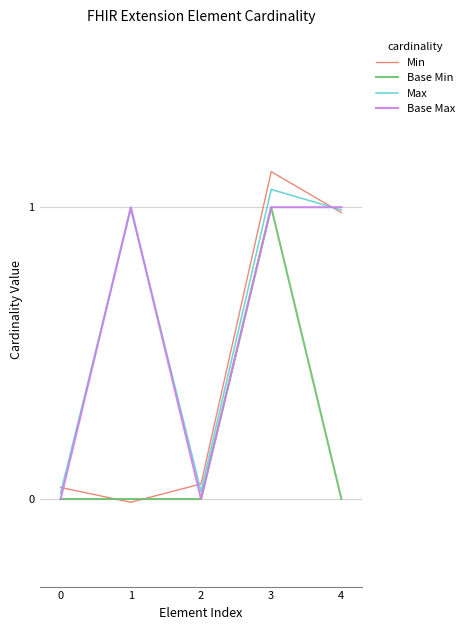

Which series changed the most between 2 and 4?

Base Max